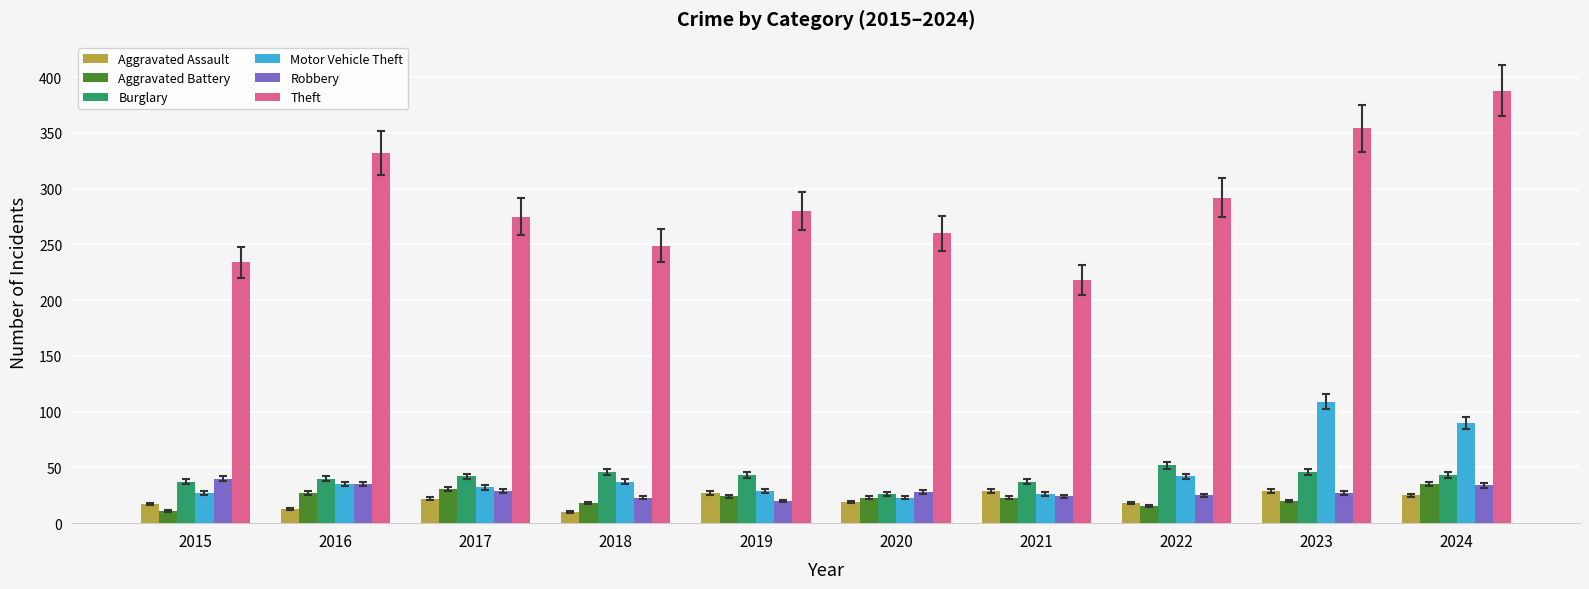

Rank the series by their maximum value, from highest to lowest.

Theft, Motor Vehicle Theft, Burglary, Robbery, Aggravated Battery, Aggravated Assault